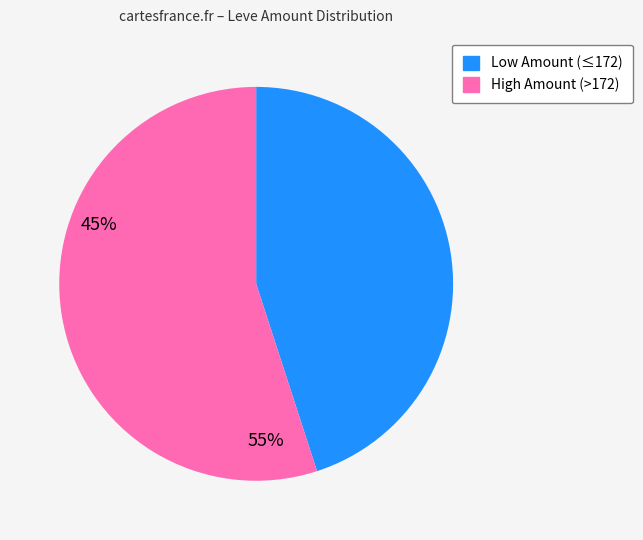

Count the number of slices in the pie.

2